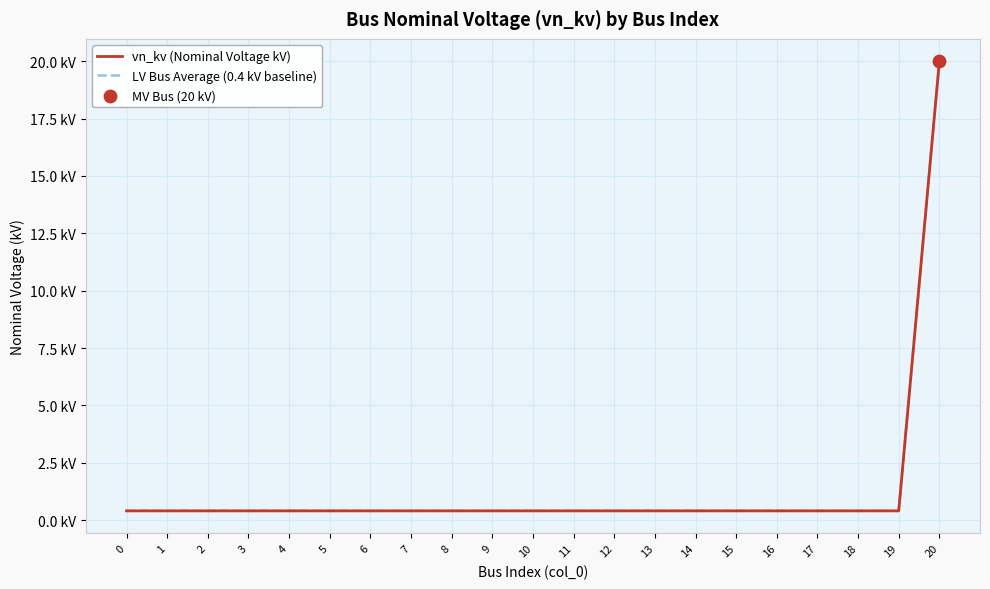

At how many categories does at least one series exceed 8?

1